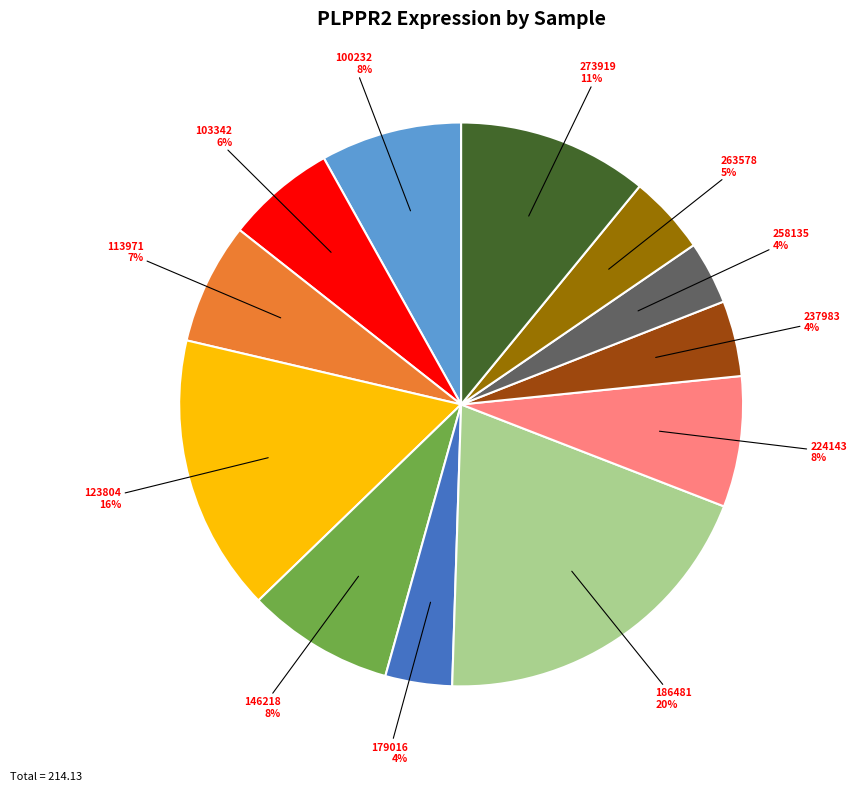

To the nearest percent, what is the difference between the largest and smallest slice percentages?

16%